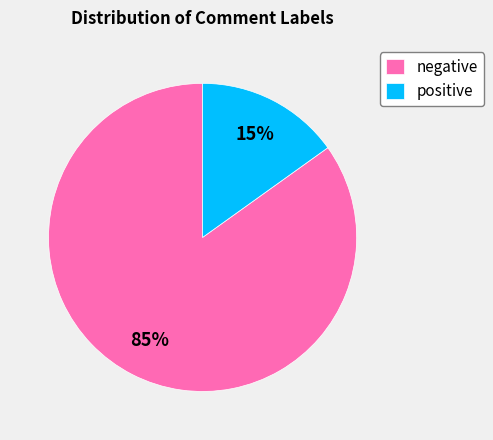

Is the sum of negative and positive greater than half?

Yes